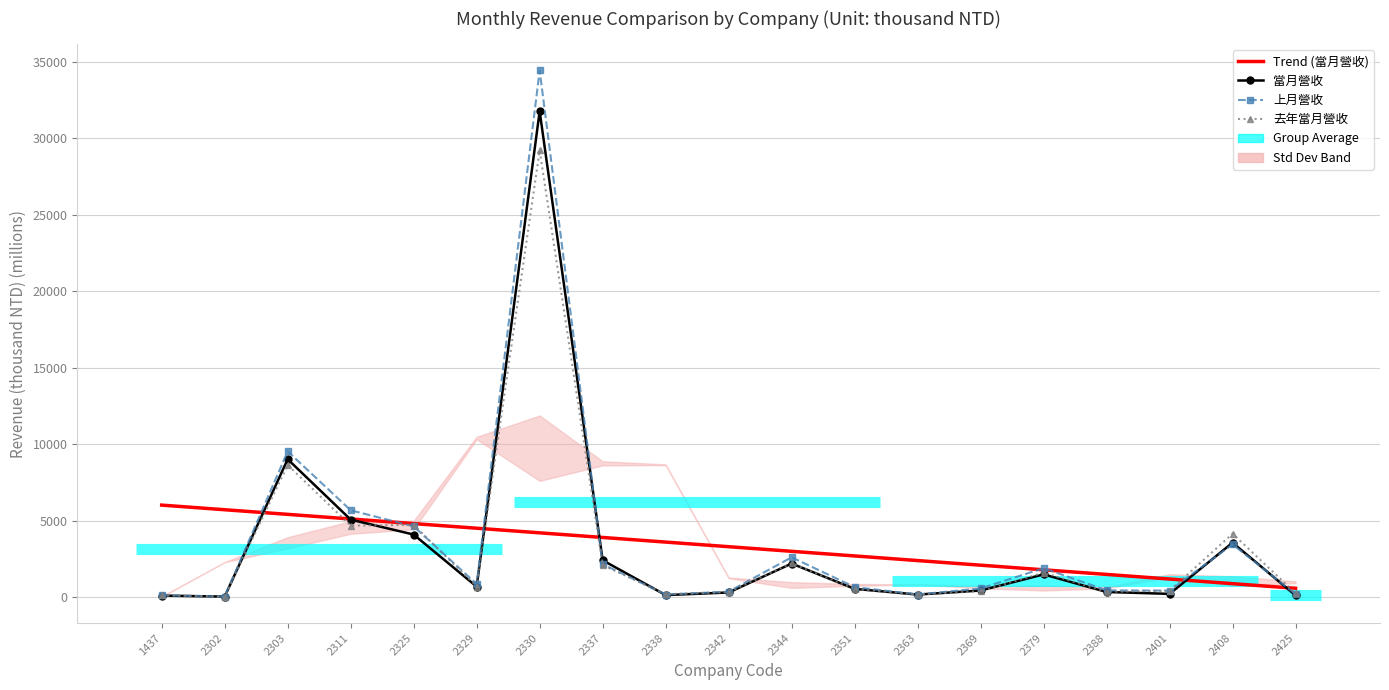

Which series has the widest spread of values?

上月營收